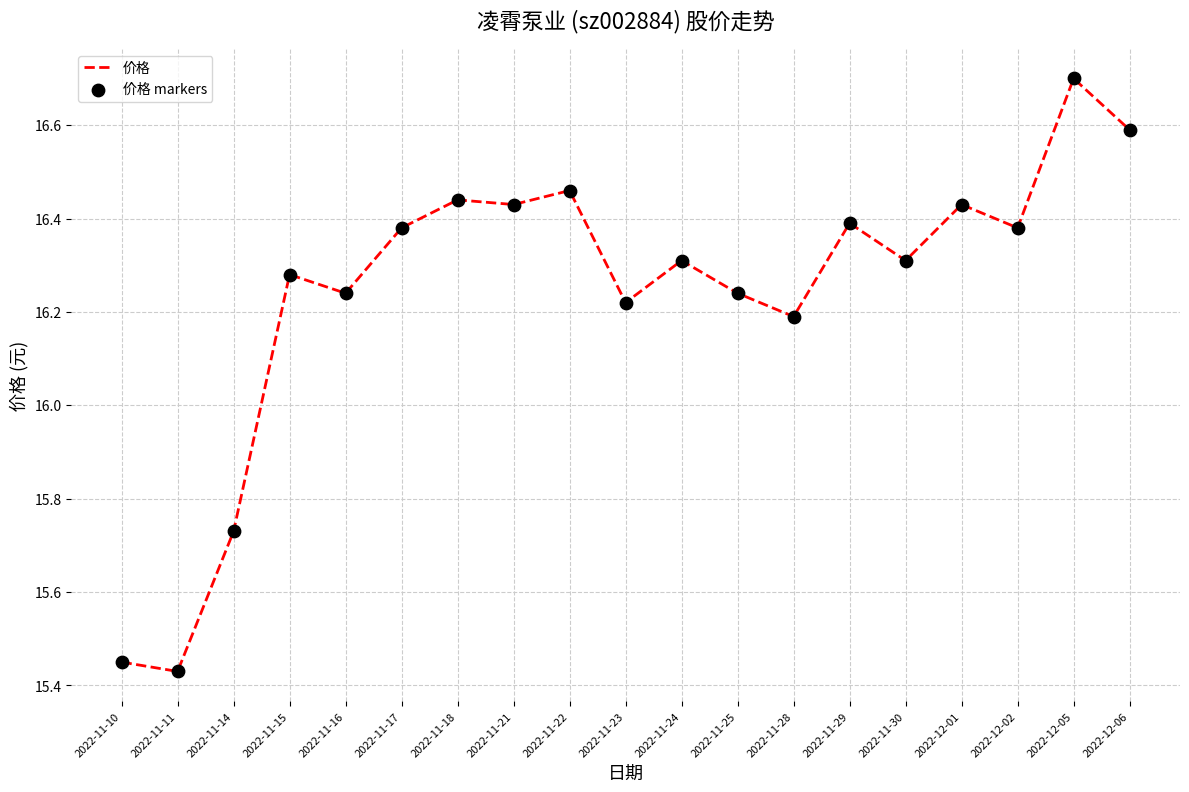

Between 2022-11-17 and 2022-11-18, which is larger?

2022-11-18